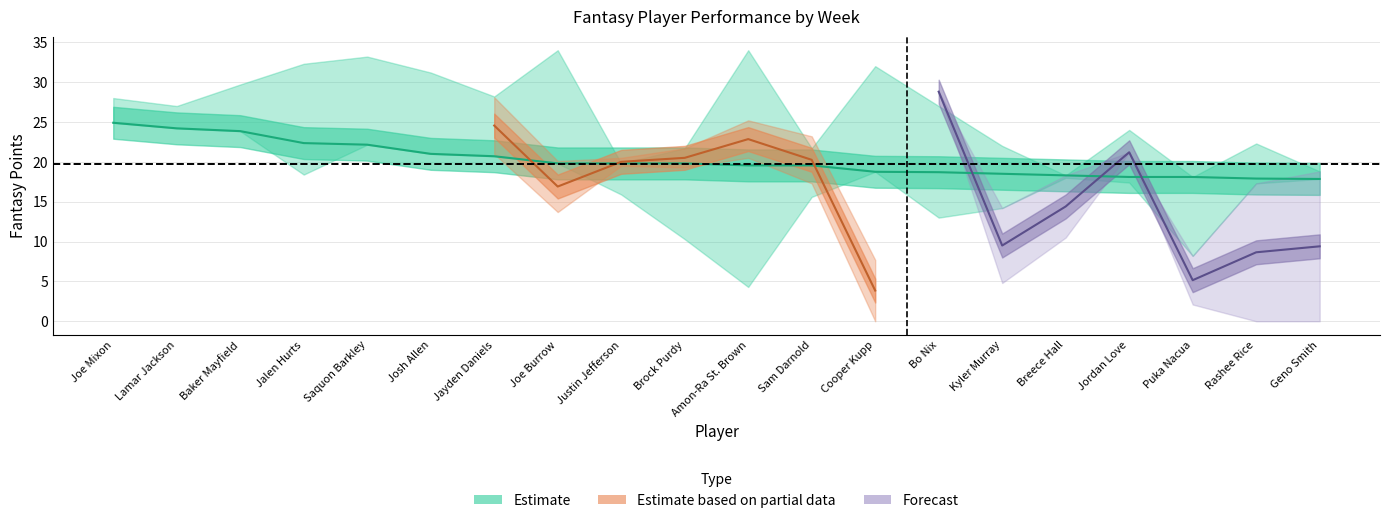

True or false: Team Pts has a value of 46.4 at Saquon Barkley.

False